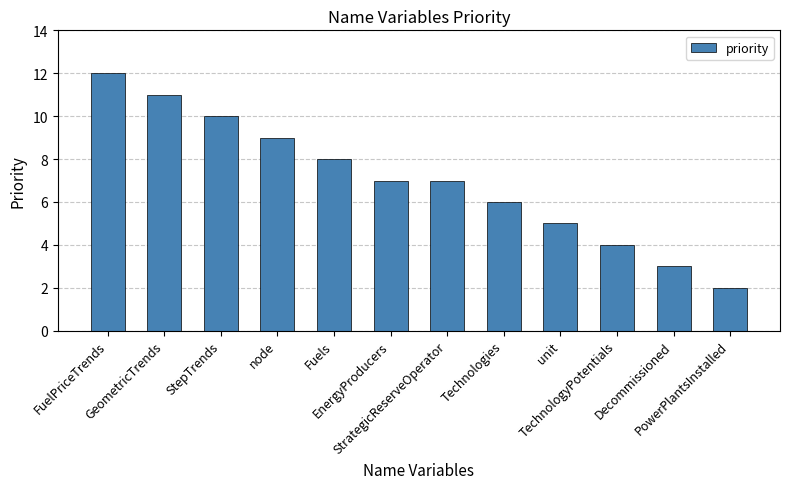

What is the greatest value displayed?

12